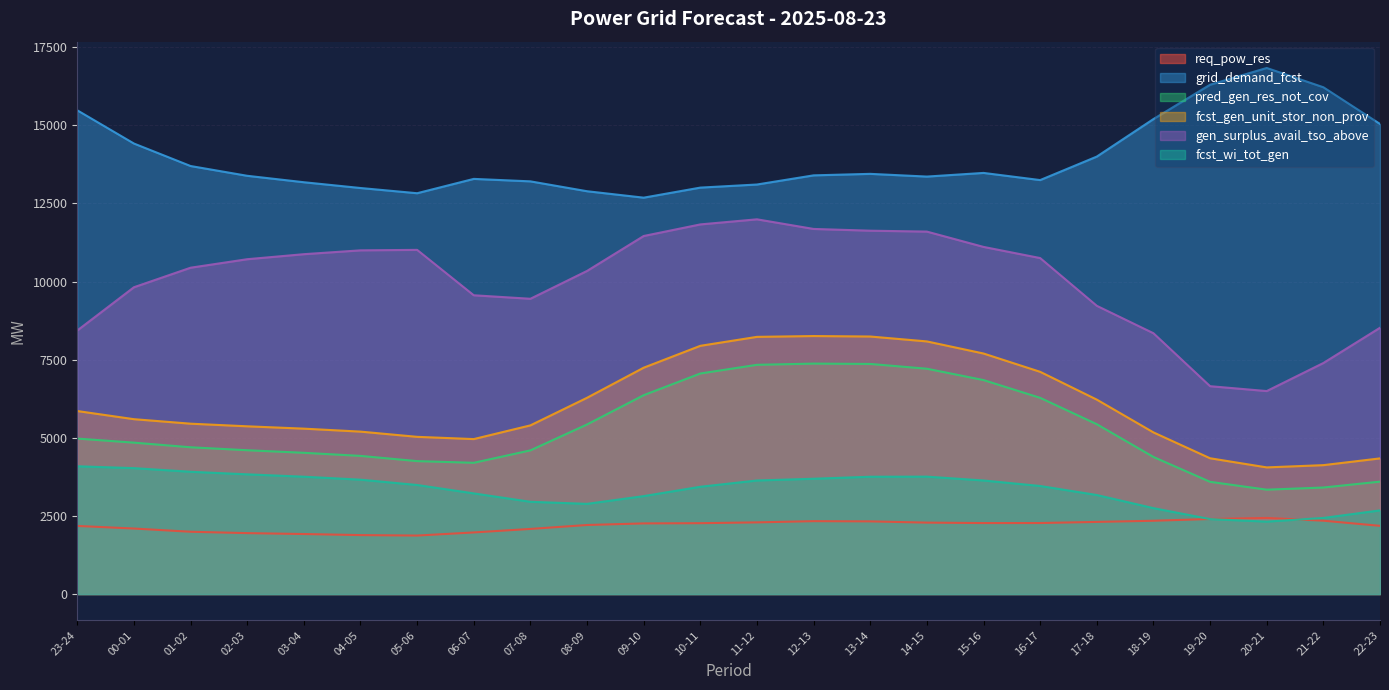

True or false: req_pow_res has a value of 998 at 18-19.

False